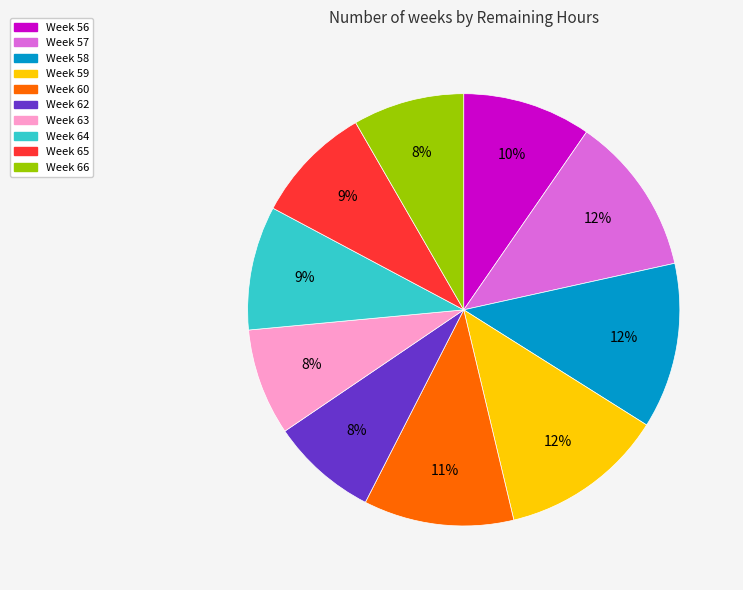

Does any single category account for the majority?

No